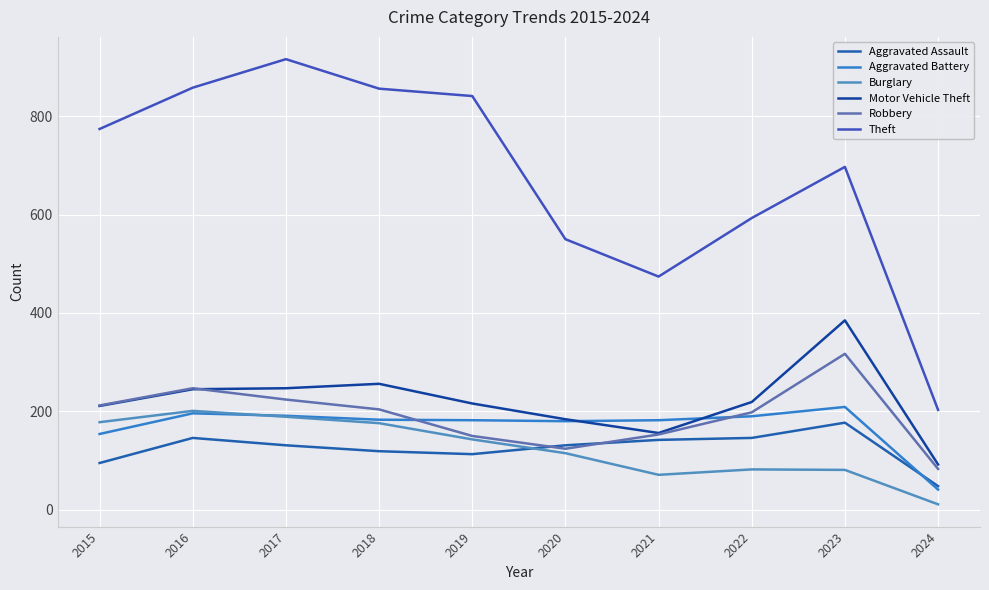

In Robbery, how many points are higher than both neighbors (excluding endpoints)?

2